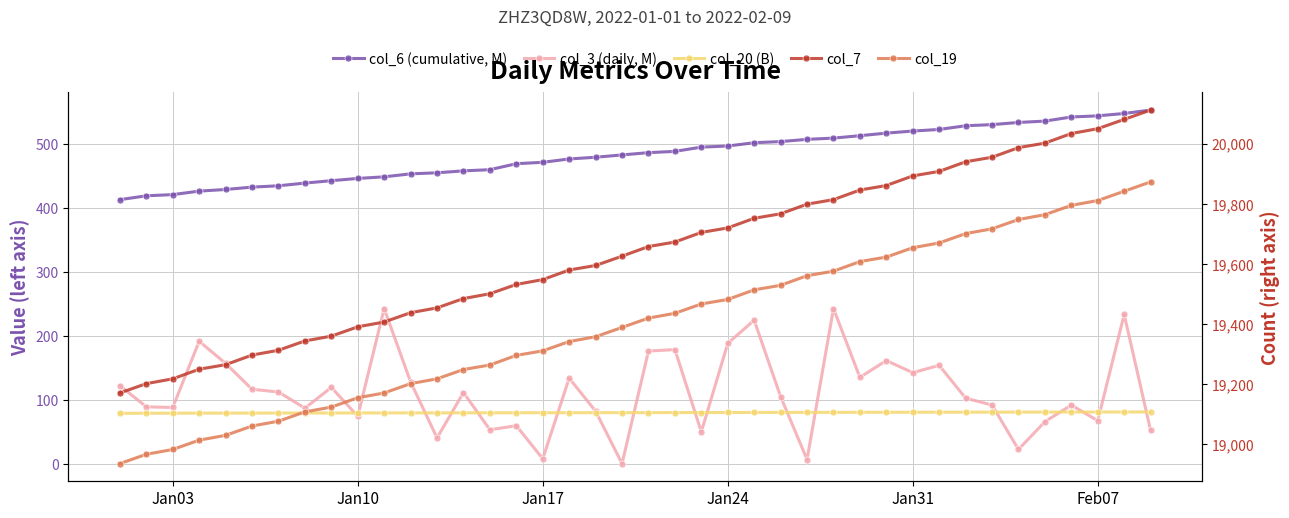

Is the value of col_7 at 27 greater than the value of col_6 (cumulative, M) at 34?

Yes